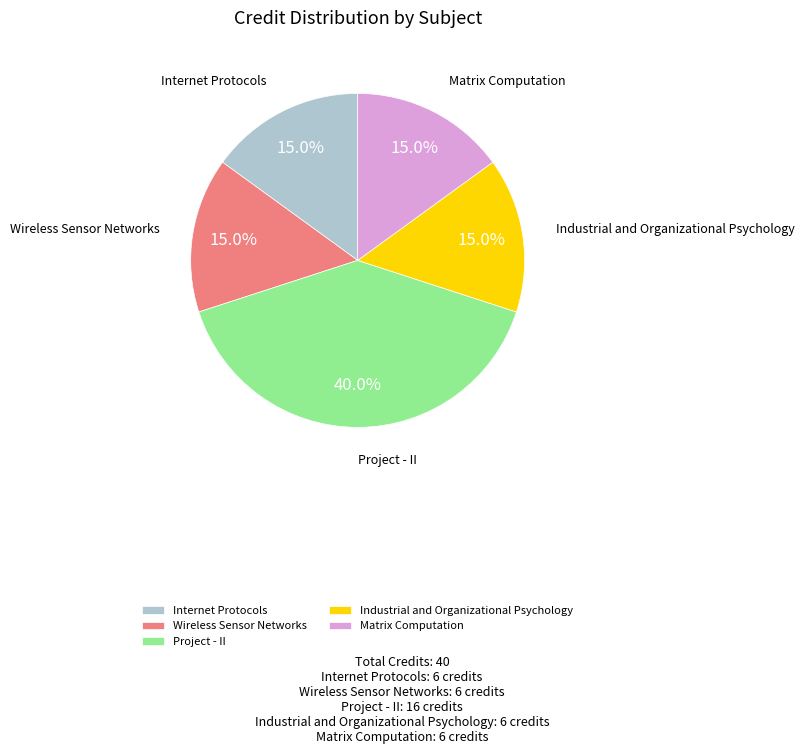

The Industrial and Organizational Psychology slice represents 15% of the pie. True or false?

True